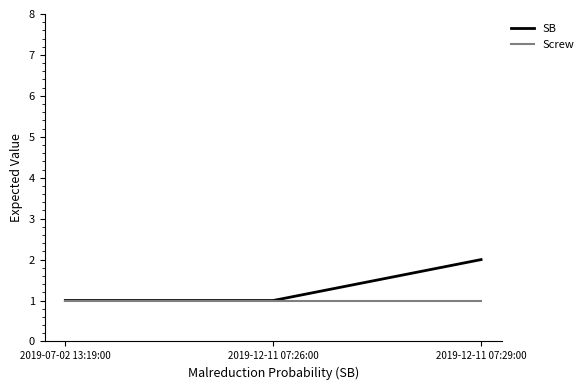

What position from the right is 2019-12-11 07:26:00?

2